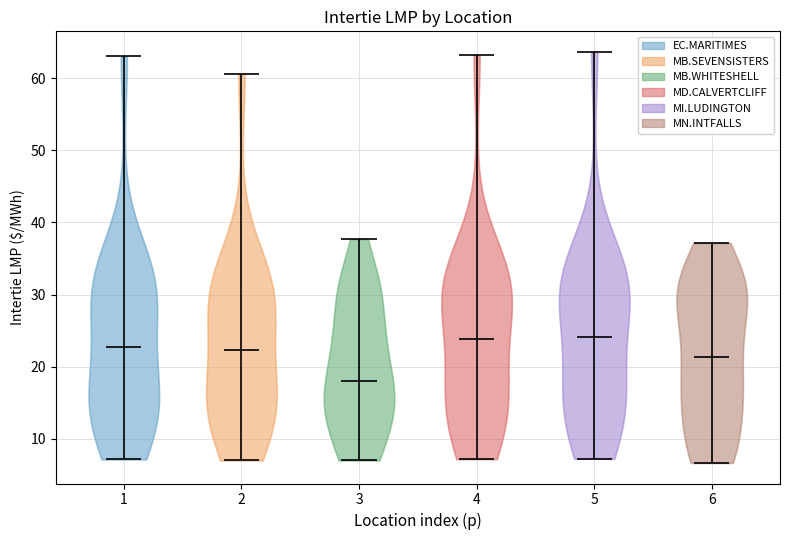

Reading left to right, read every violin against the y-axis: where its median line is, and the lowest and highest points it reaches. The values are not printed on the chart, so give them approximately, as read against the axis.

1: median line 23, lowest point 7, highest point 63
2: median line 22, lowest point 7, highest point 61
3: median line 18, lowest point 7, highest point 38
4: median line 24, lowest point 7, highest point 63
5: median line 24, lowest point 7, highest point 64
6: median line 21, lowest point 7, highest point 37